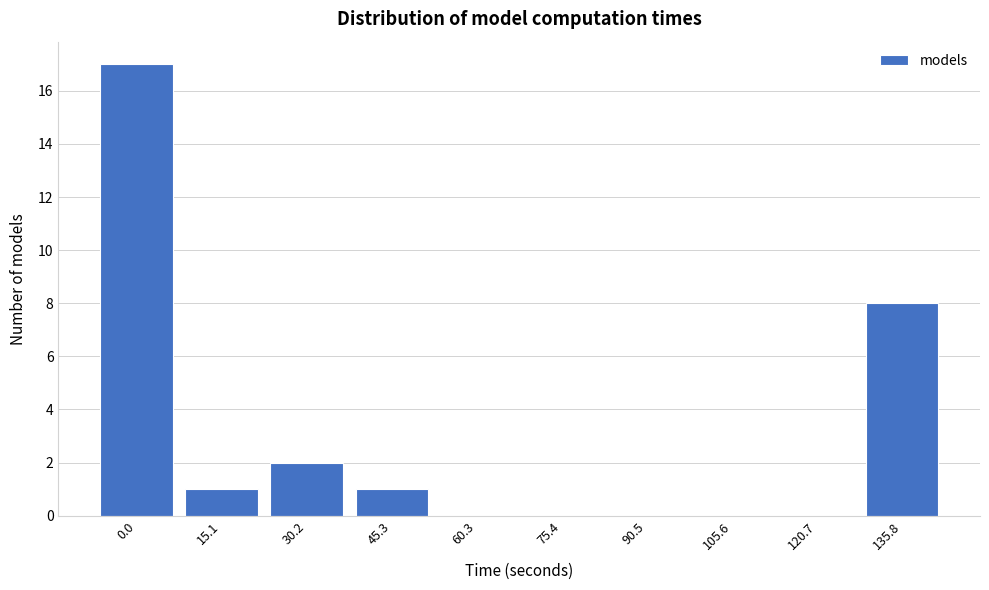

Reading left to right, extract all data points from this chart.

0.0=17	15.1=1	30.2=2	45.3=1	60.3=0	75.4=0	90.5=0	105.6=0	120.7=0	135.8=8